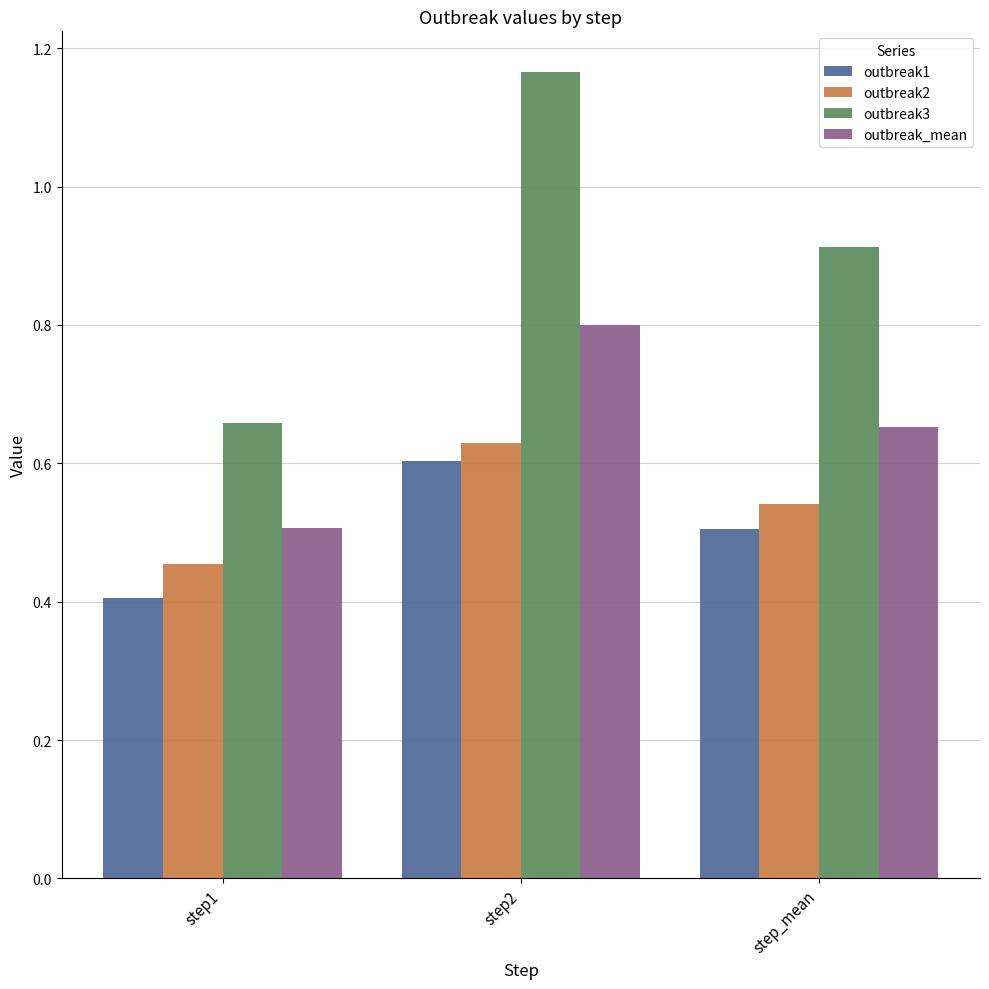

Does the chart contain any negative values?

No